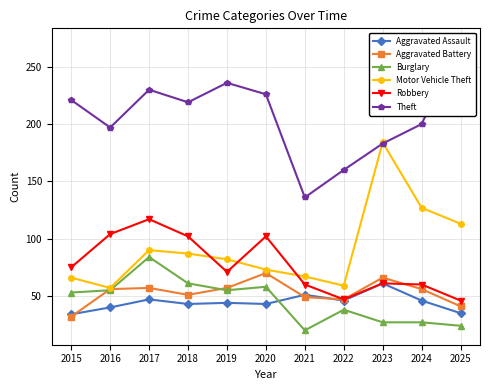

How many values in the Burglary series are below 53?

5